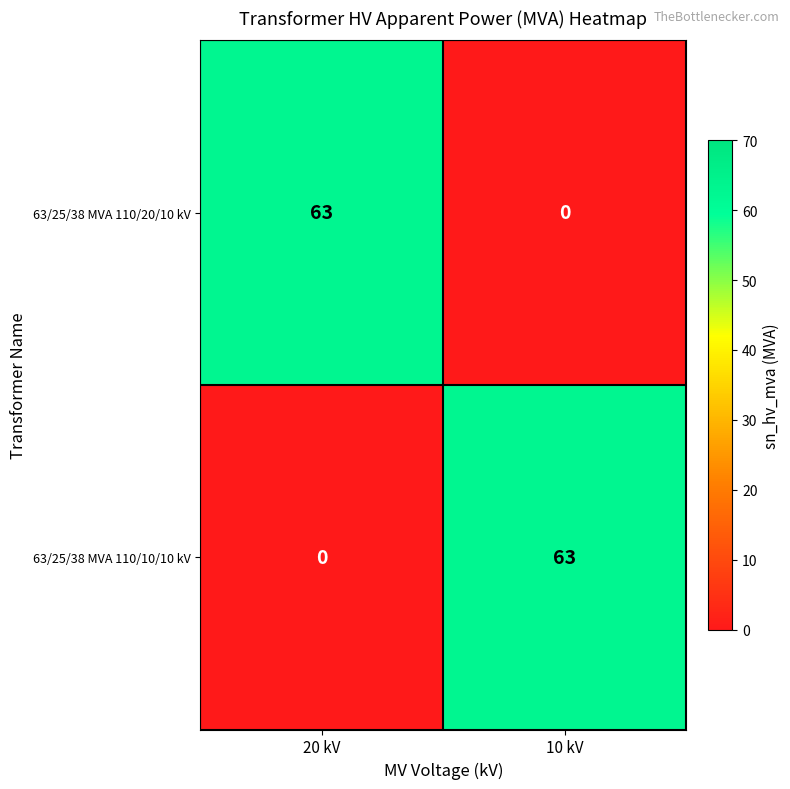

What is the maximum value shown in the chart?

63